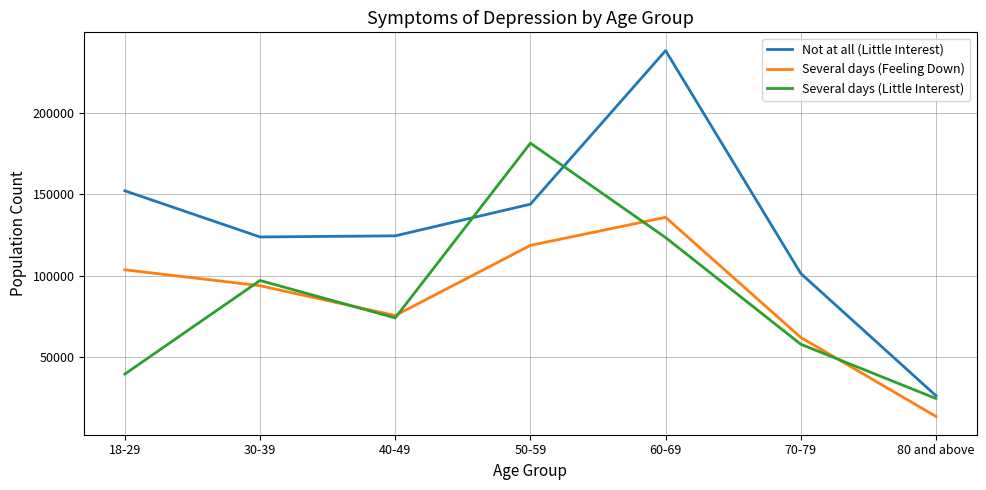

What position from the right is 18-29?

7